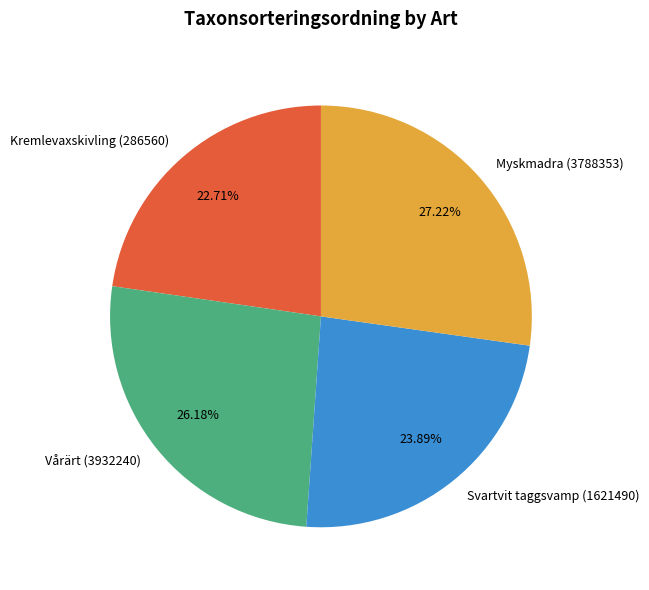

Does any single category account for the majority?

No